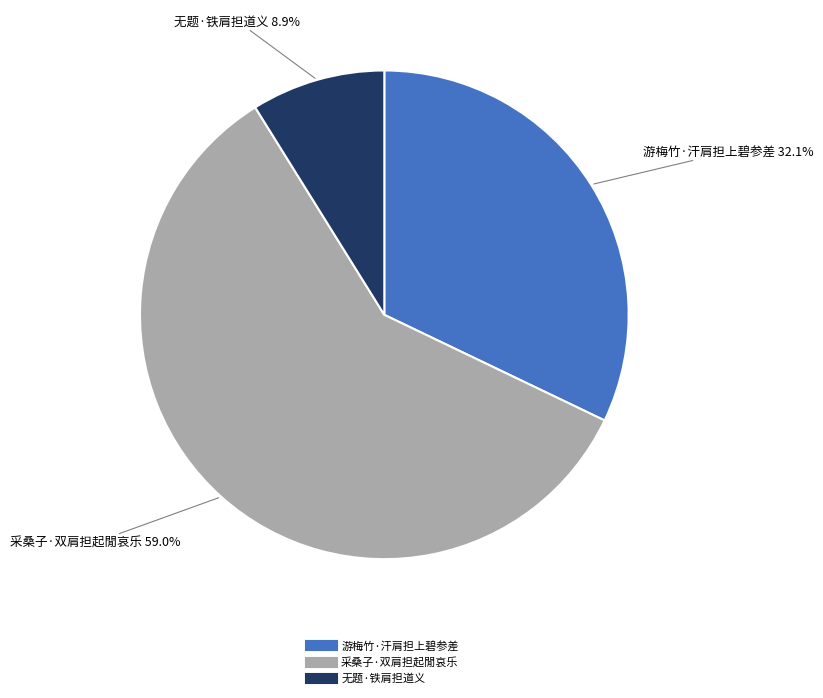

What percentage is the 采桑子·双肩担起閒哀乐 slice, to the nearest percent?

59%